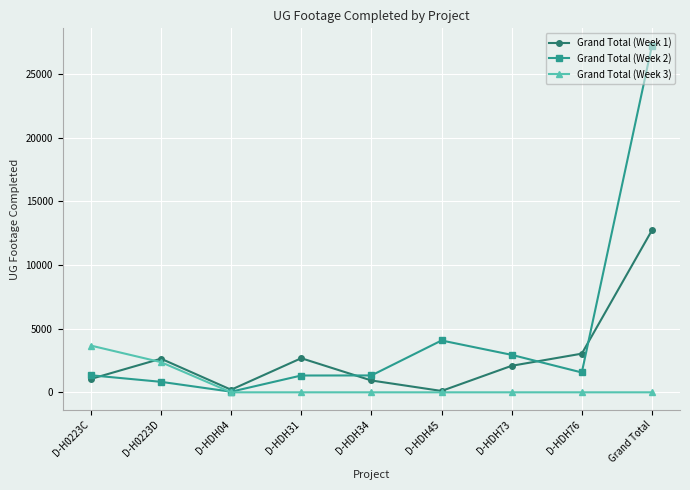

What value does the Grand Total (Week 1) series have at D-HDH45, to the nearest 50?

100